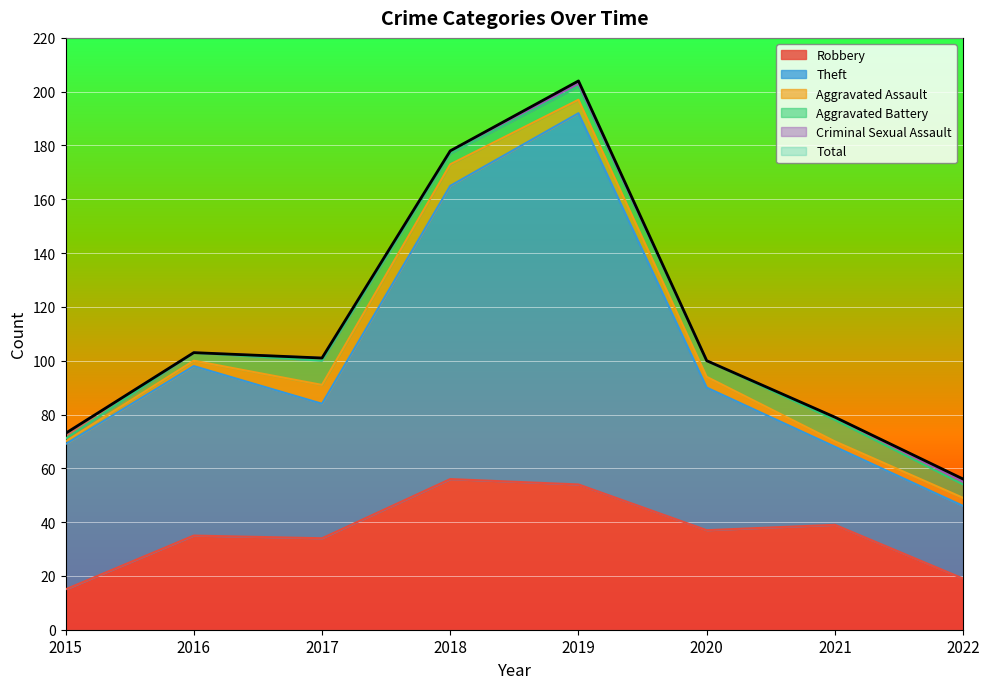

True or false: Robbery and Theft intersect in this chart.

False